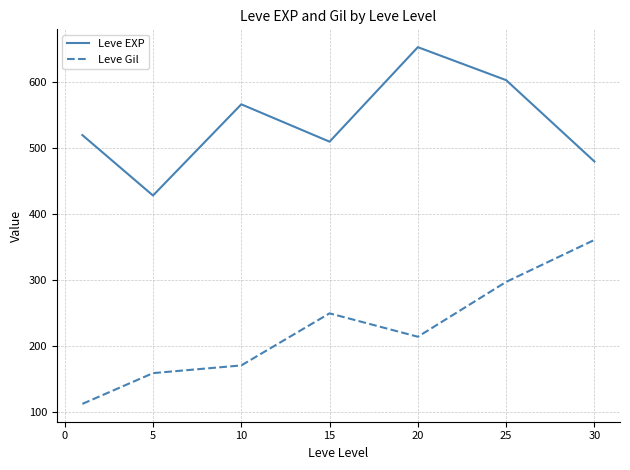

What is the difference between the maximum and minimum values in the Leve Gil series?

248.7